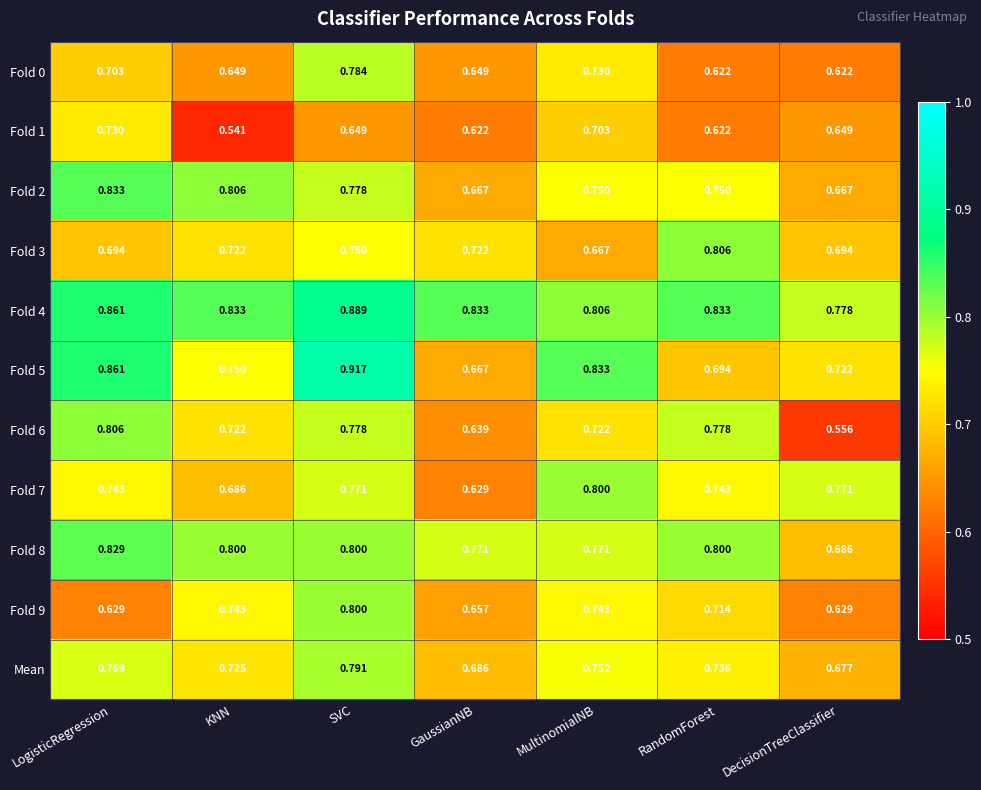

What is the difference between the highest and lowest values at SVC?

0.3